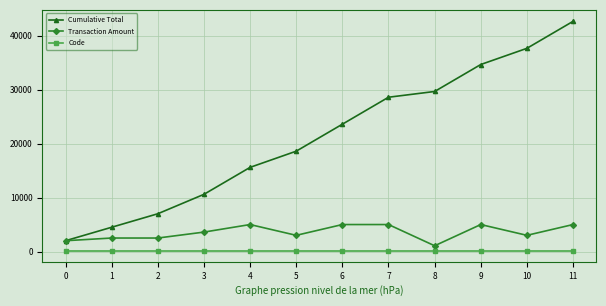

Is this an area chart (filled region under the line)?

No